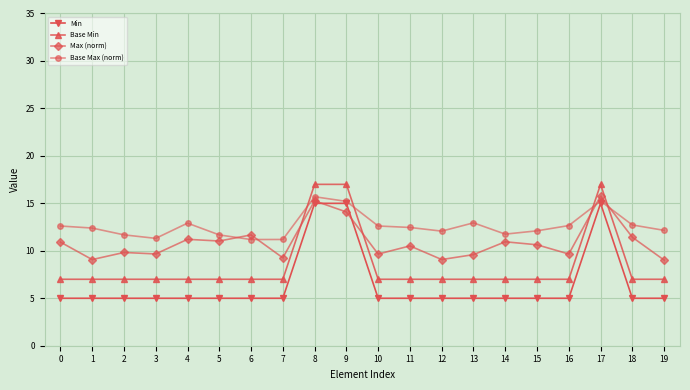

At which category does Max (norm) reach its first local valley?

1